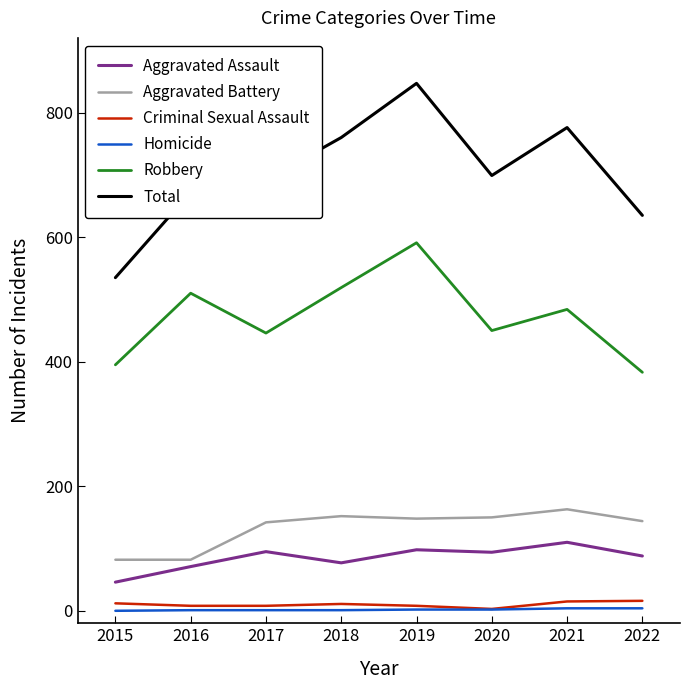

What is the difference between the second highest and second lowest values in the Total series?

141